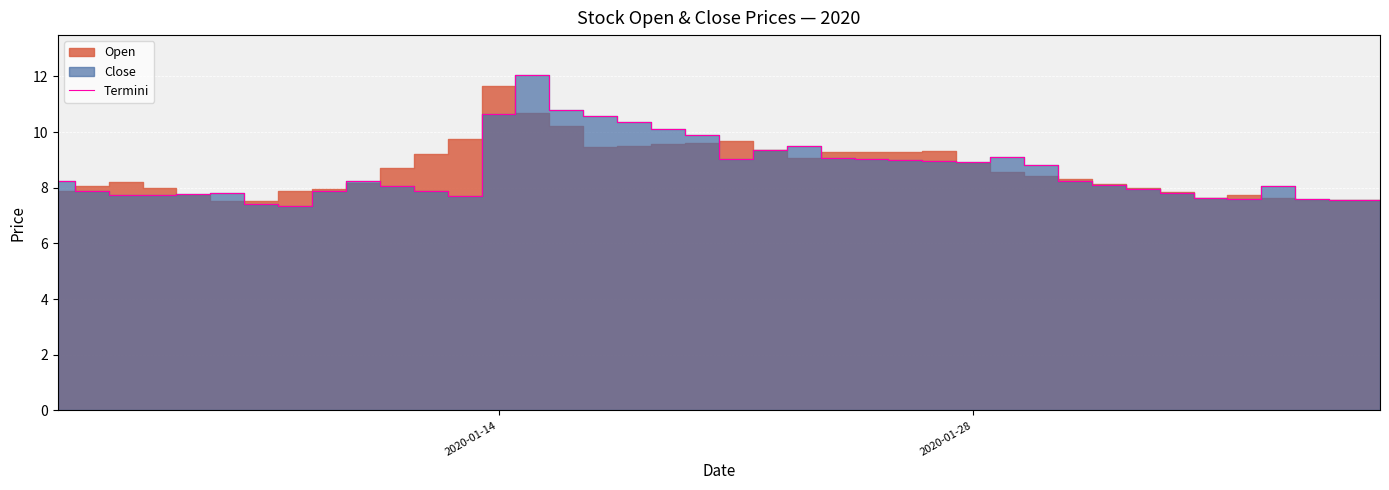

How many data points are less than 8?

17